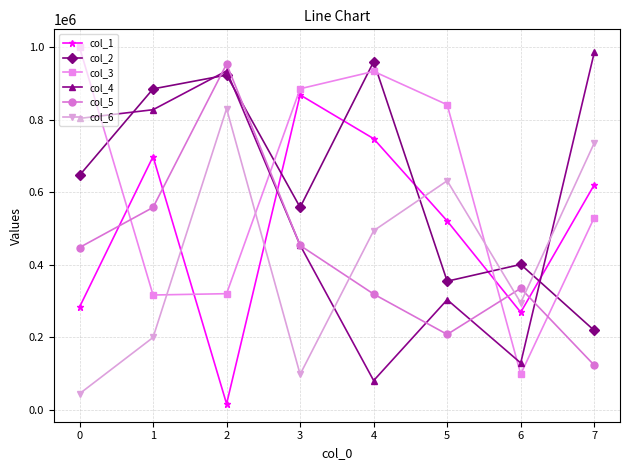

Rank the categories by col_6 value from highest to lowest.

2, 7, 5, 4, 6, 1, 3, 0